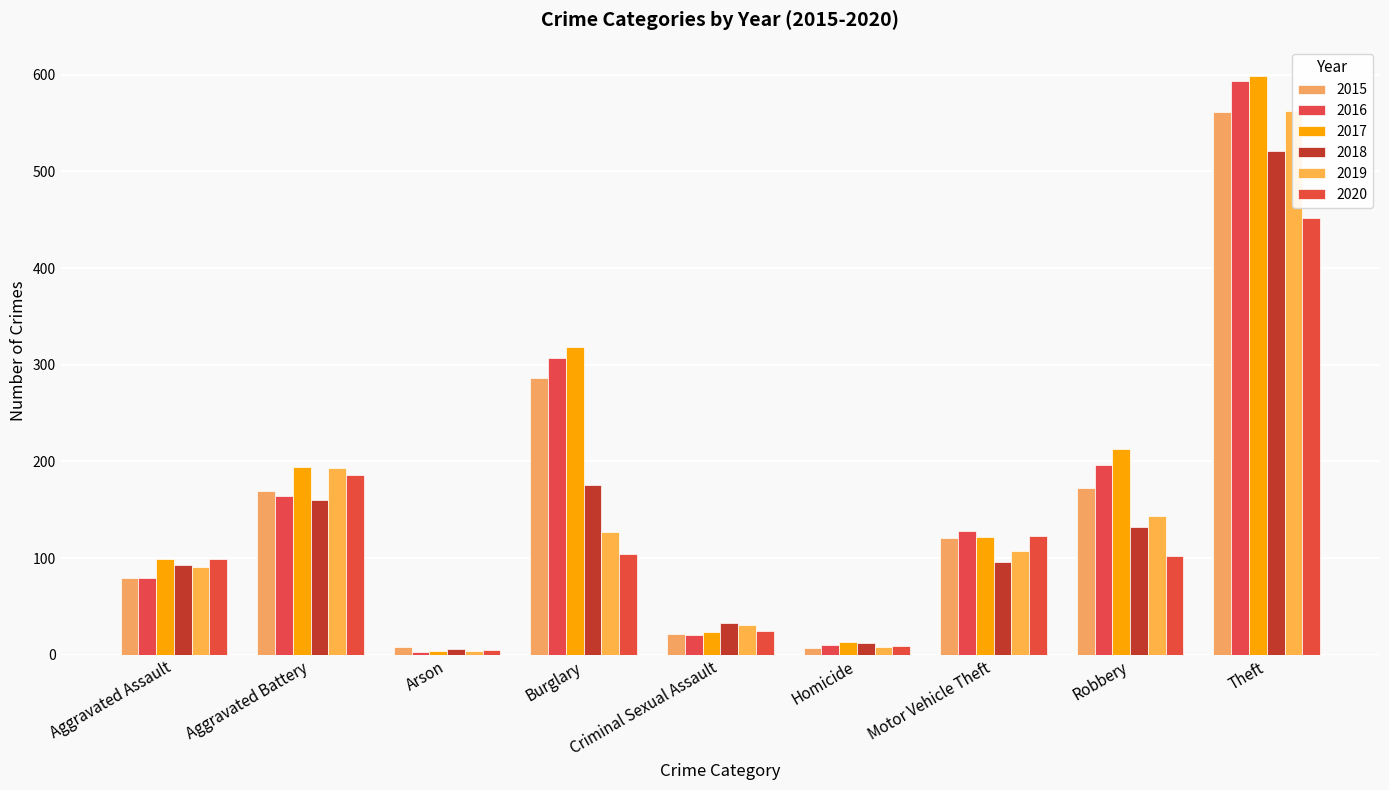

What is the average value of the 2019 series?

141